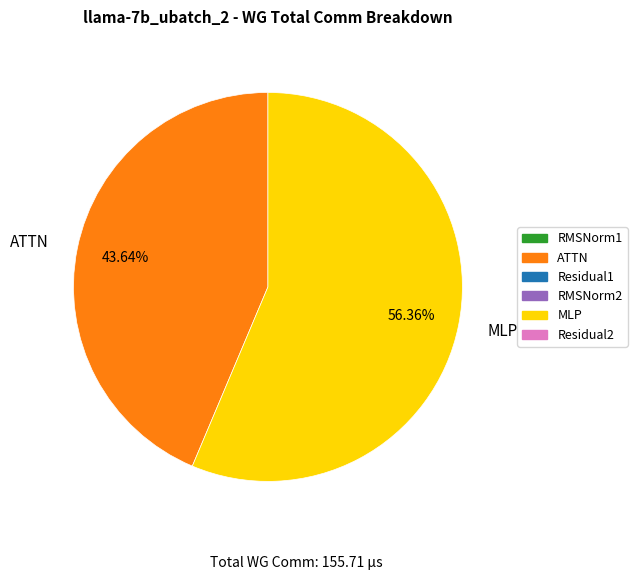

Which slice represents more than half of the pie?

MLP